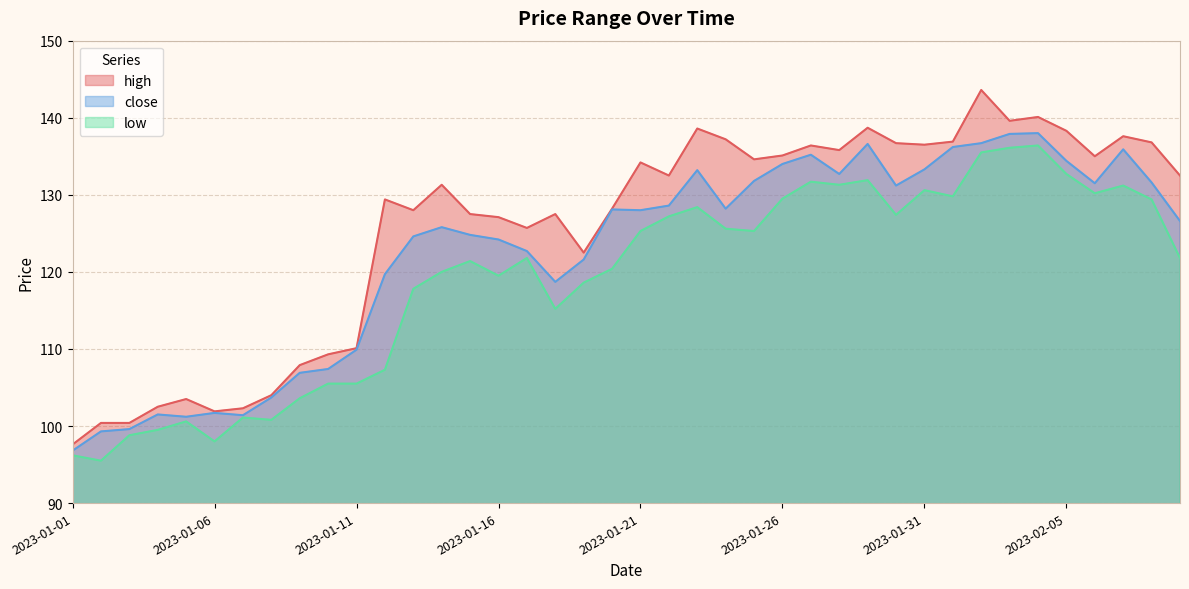

What position from the right is 2023-01-05?

36